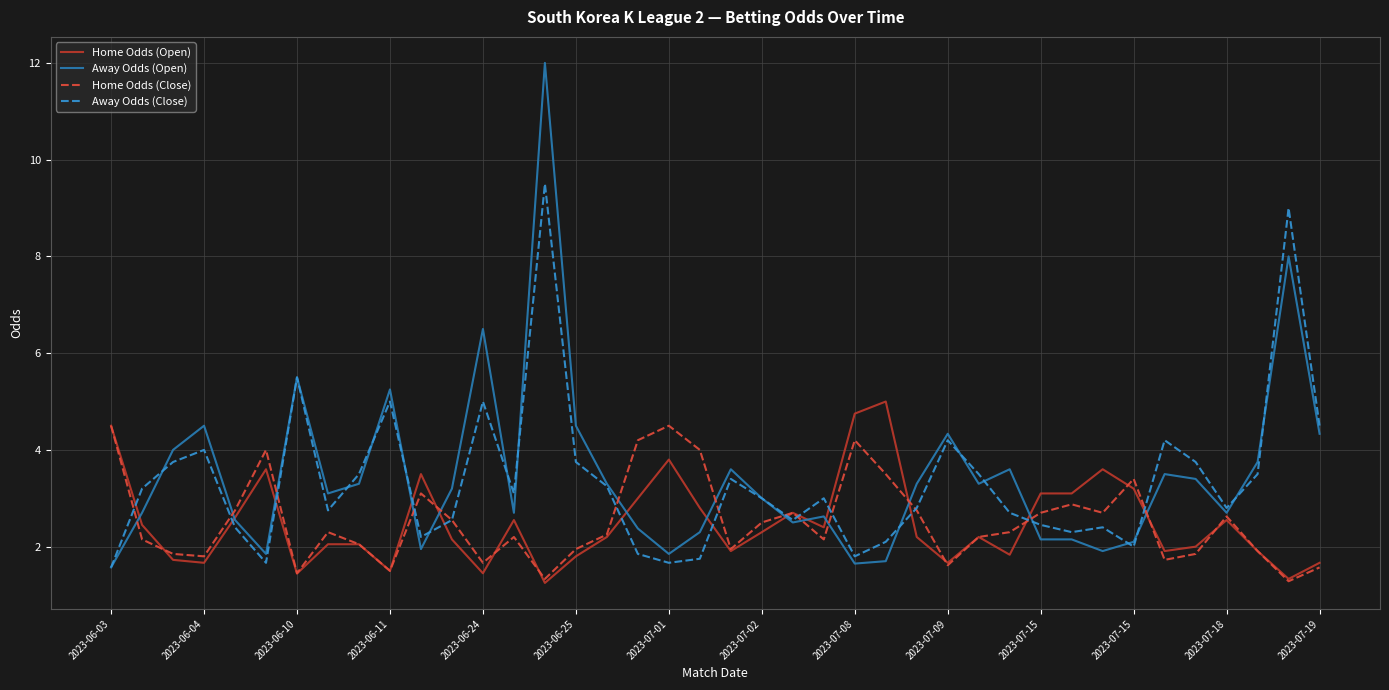

Rank the series by their maximum value, from highest to lowest.

Away Odds (Open), Away Odds (Close), Home Odds (Open), Home Odds (Close)